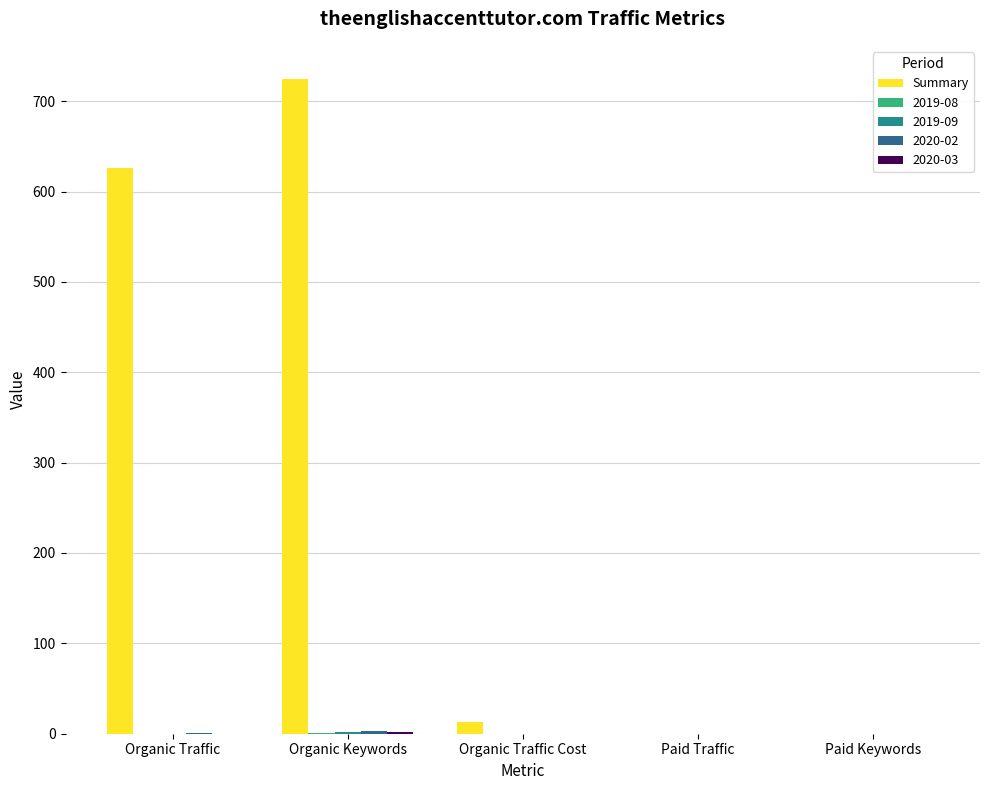

Between Organic Traffic and Paid Keywords, which series saw the biggest shift?

Summary